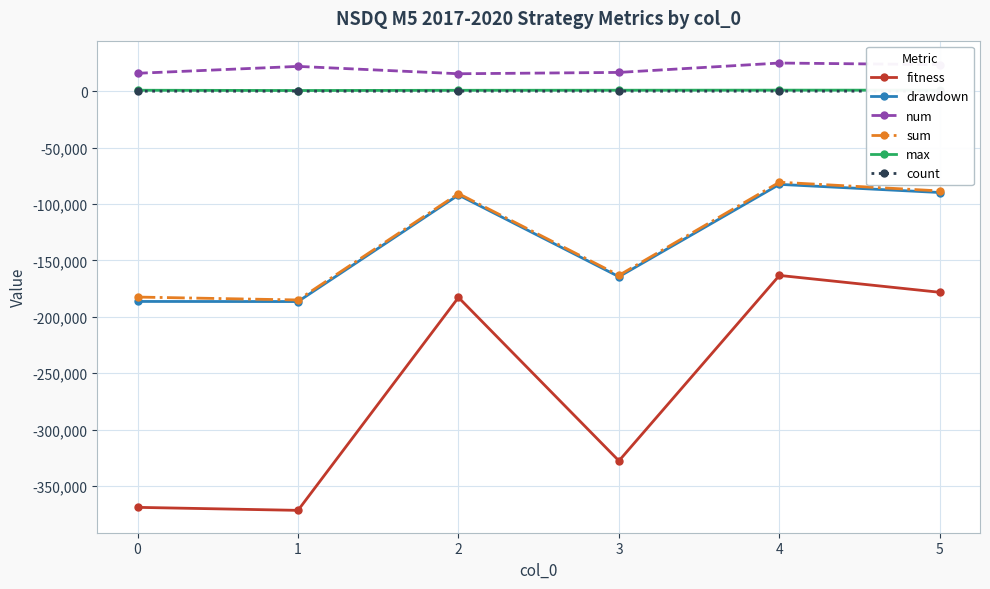

How many data points does each series have?

6